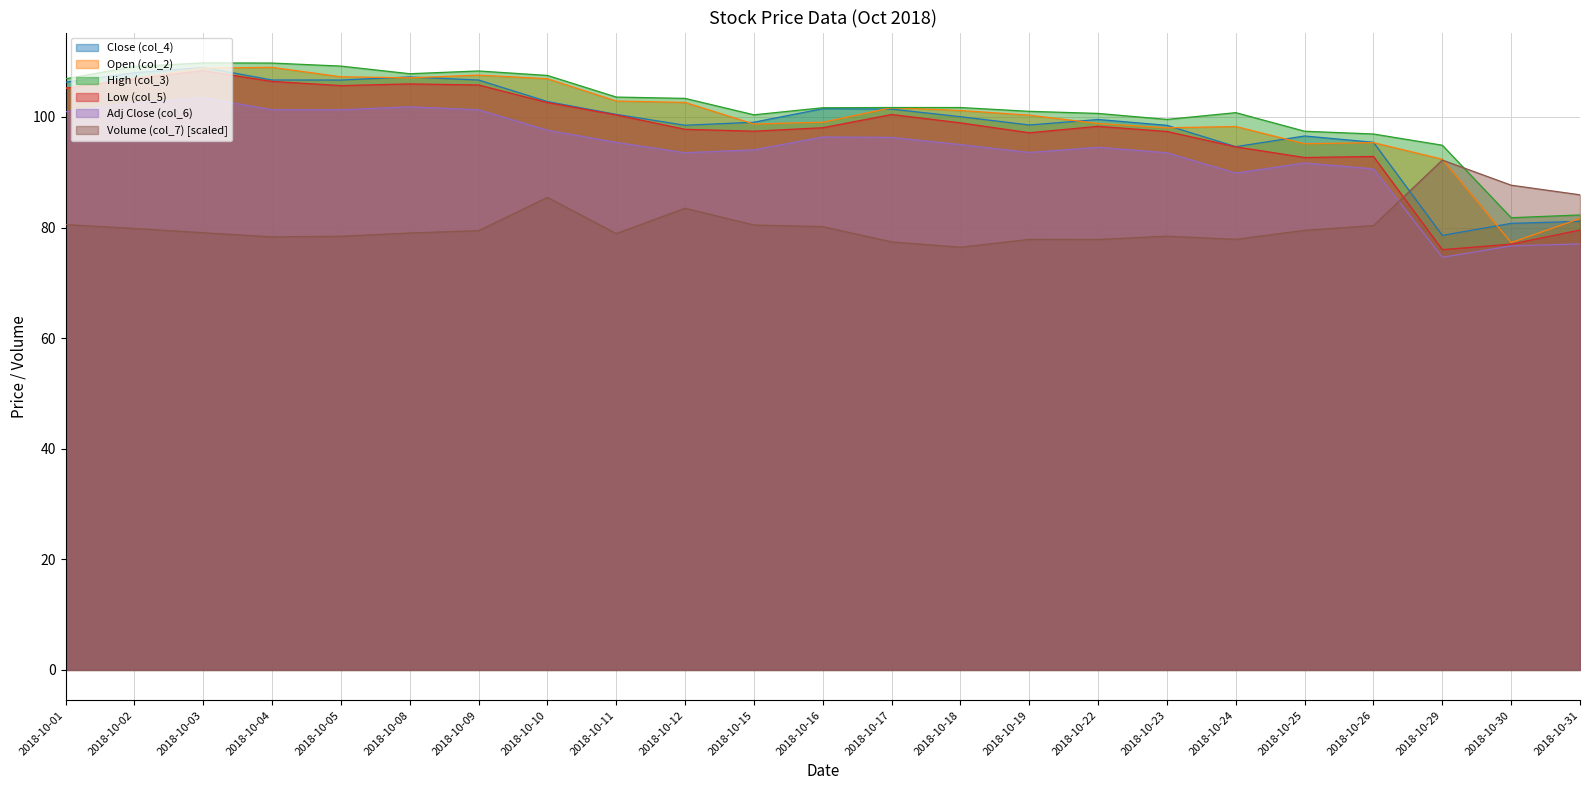

How many values in the Low (col_5) series exceed 98?

13